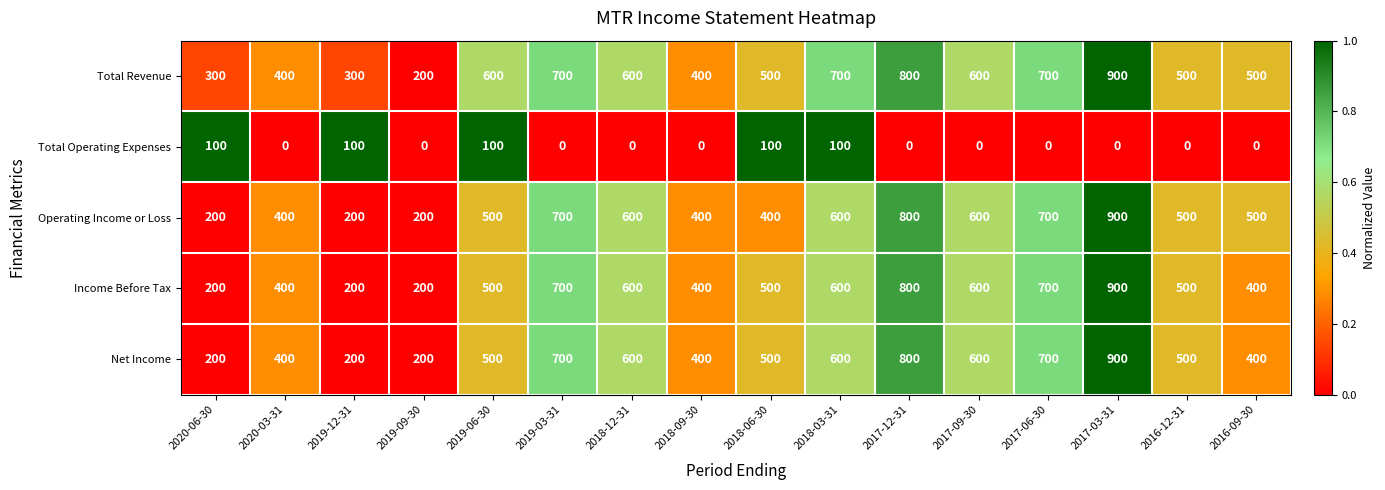

Which series changed the most between 2019-06-30 and 2018-09-30?

Total Revenue